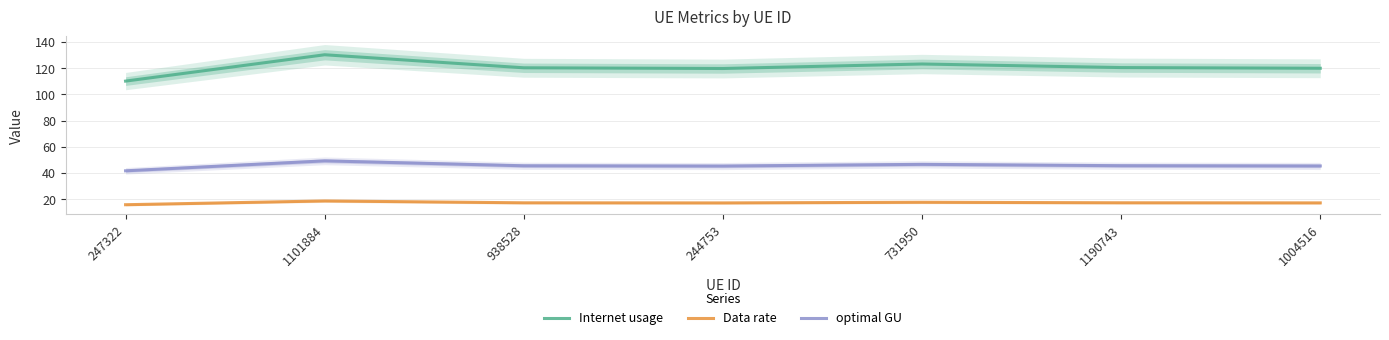

True or false: optimal GU and Internet usage intersect in this chart.

False